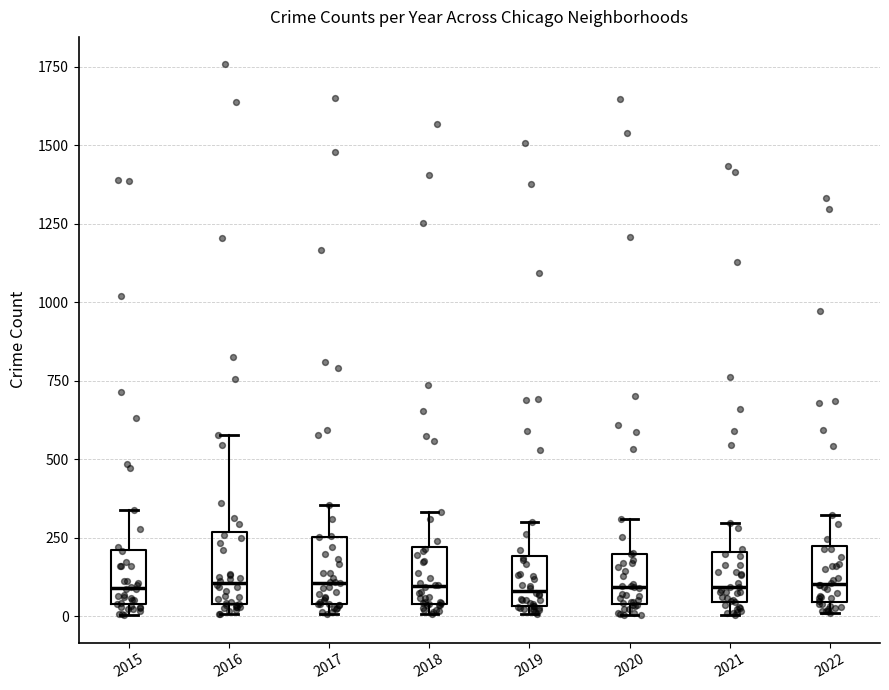

Reading left to right, transcribe this box plot: for each box, give where its median line is, the range the box spans, and where its two whiskers end, as read against the y-axis. The values are not printed on the chart, so give them approximately, as read against the axis.

2015: median 100, box 50 to 200, whiskers 0 to 350
2016: median 100, box 50 to 250, whiskers 0 to 600
2017: median 100, box 50 to 250, whiskers 0 to 350
2018: median 100, box 50 to 200, whiskers 0 to 350
2019: median 100, box 50 to 200, whiskers 0 to 300
2020: median 100, box 50 to 200, whiskers 0 to 300
2021: median 100, box 50 to 200, whiskers 0 to 300
2022: median 100, box 50 to 200, whiskers 0 to 300